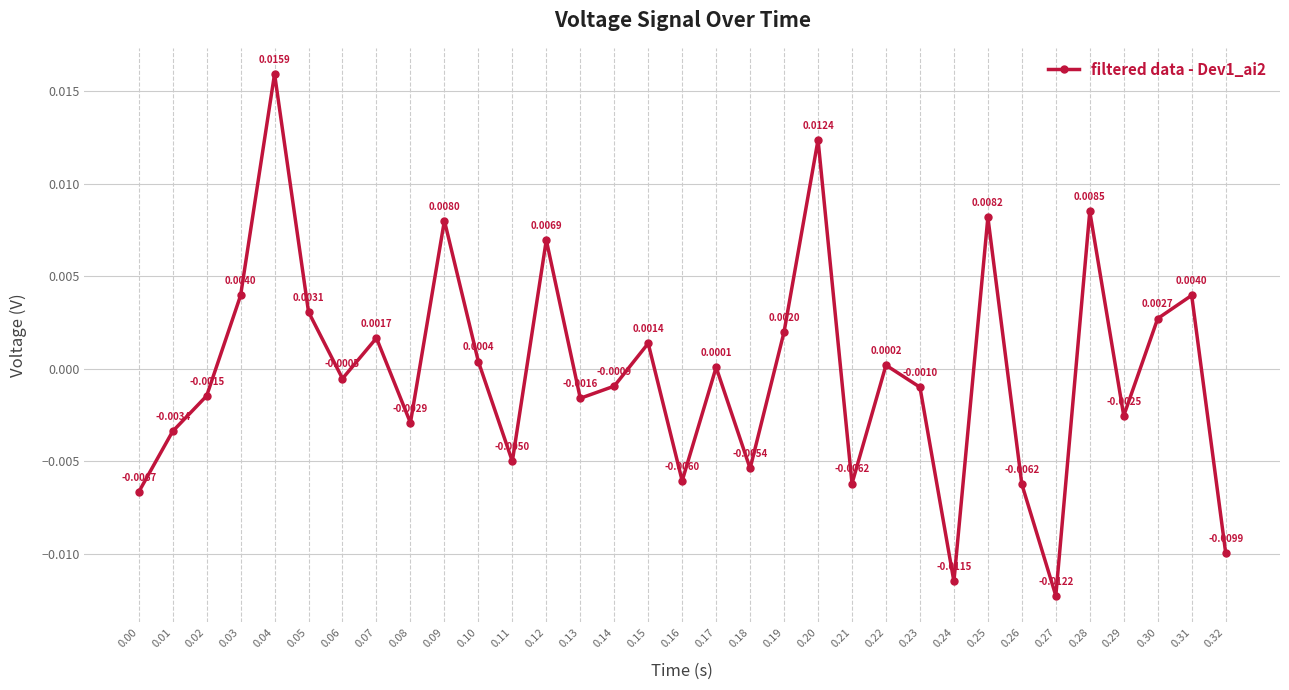

Does the chart display data point markers on the line(s)?

Yes